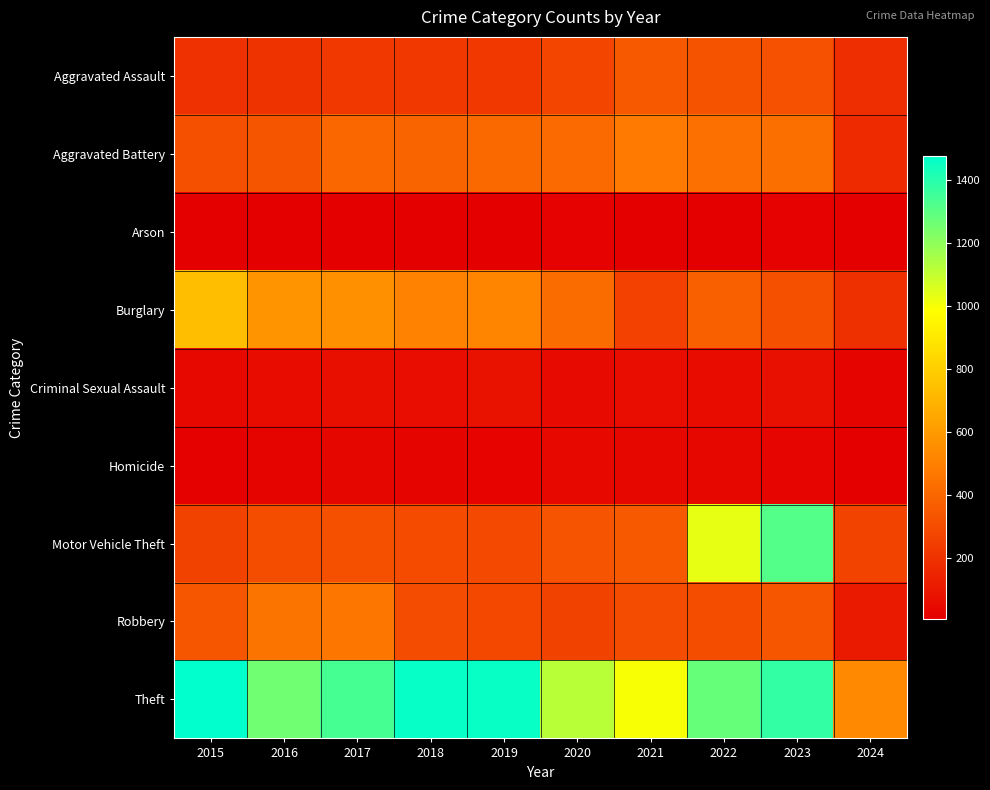

Rank the series by their maximum value, from highest to lowest.

Theft, Motor Vehicle Theft, Burglary, Aggravated Battery, Robbery, Aggravated Assault, Criminal Sexual Assault, Homicide, Arson